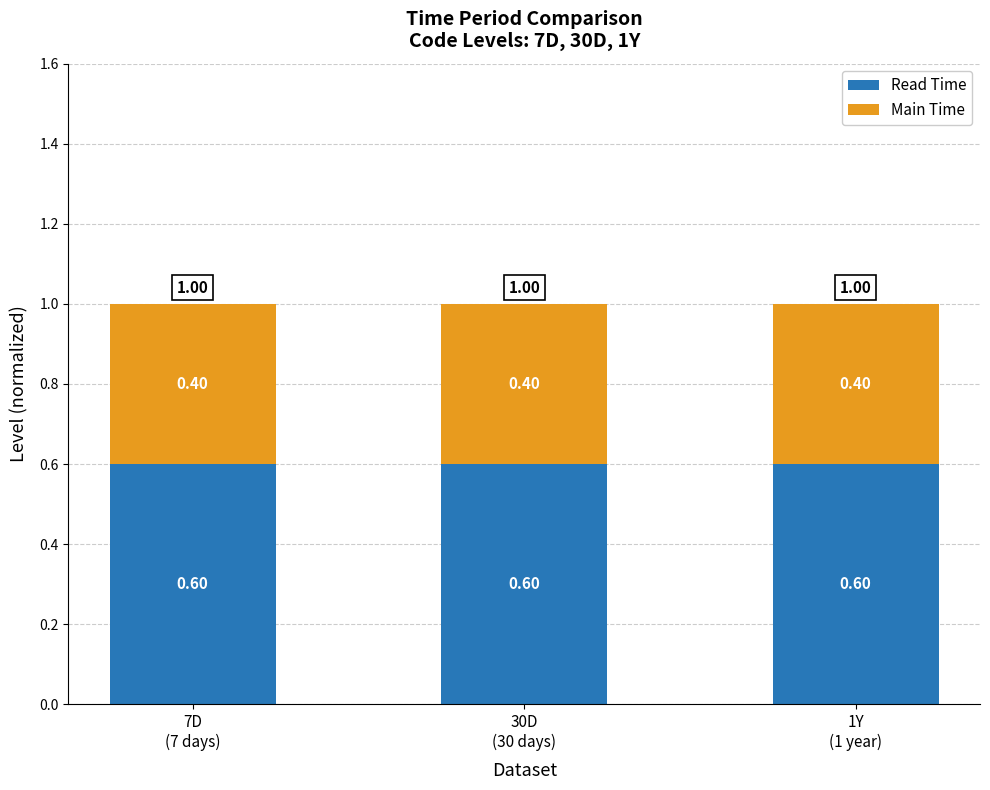

What are all the series names shown in the legend?

Read Time, Main Time